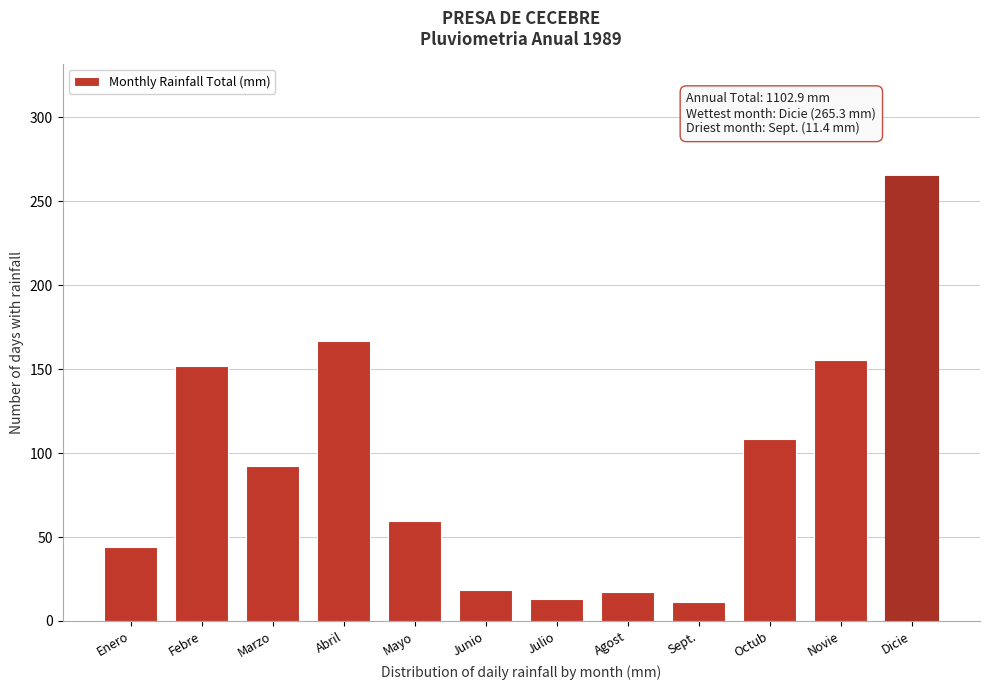

What value does the data have at Novie?

155.2